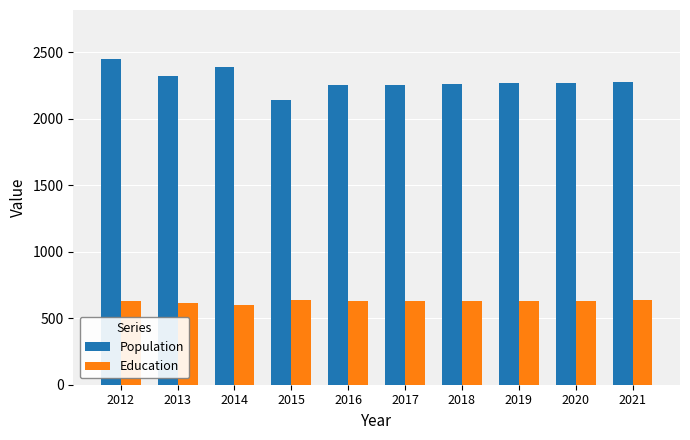

At which category is the sum across all series the highest?

2012